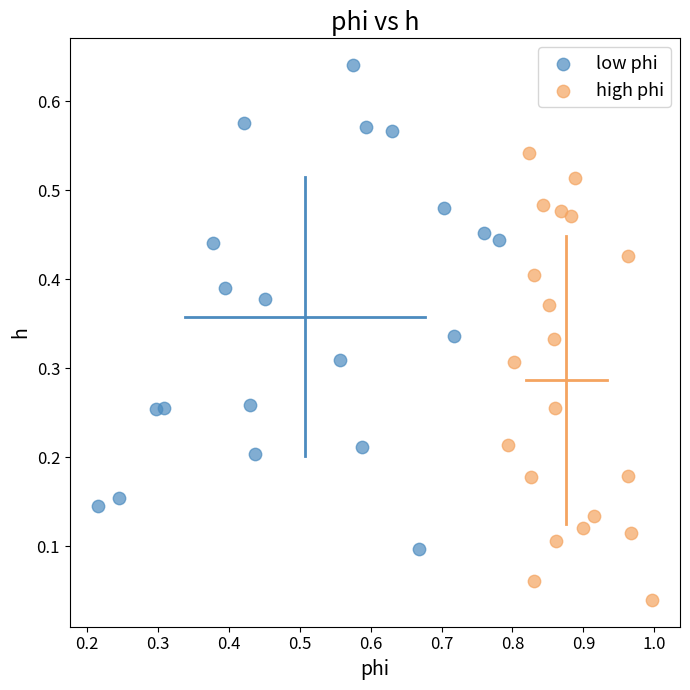

Which series contains the lowest Y value?

high phi